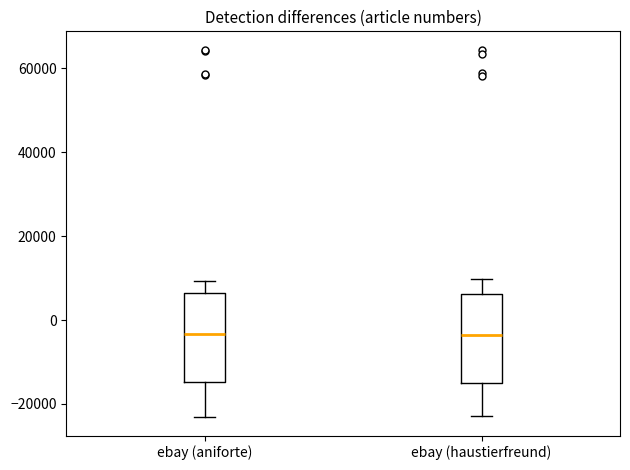

Reading left to right, read every box against the y-axis: the position of its median line, the range the box covers, and the ends of its whiskers. The values are not printed on the chart, so give them approximately, as read against the axis.

ebay (aniforte): median -4000, box -14000 to 6000, whiskers -24000 to 10000
ebay (haustierfreund): median -4000, box -14000 to 6000, whiskers -22000 to 10000